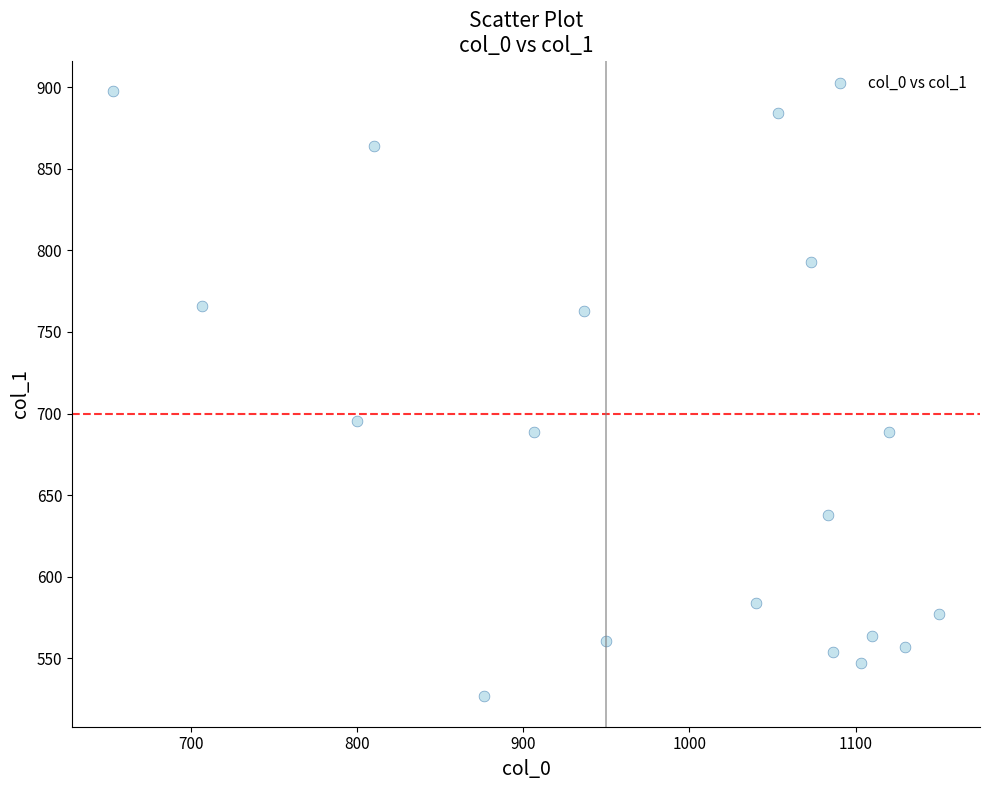

What is the range of X values (max minus min)?

496.7